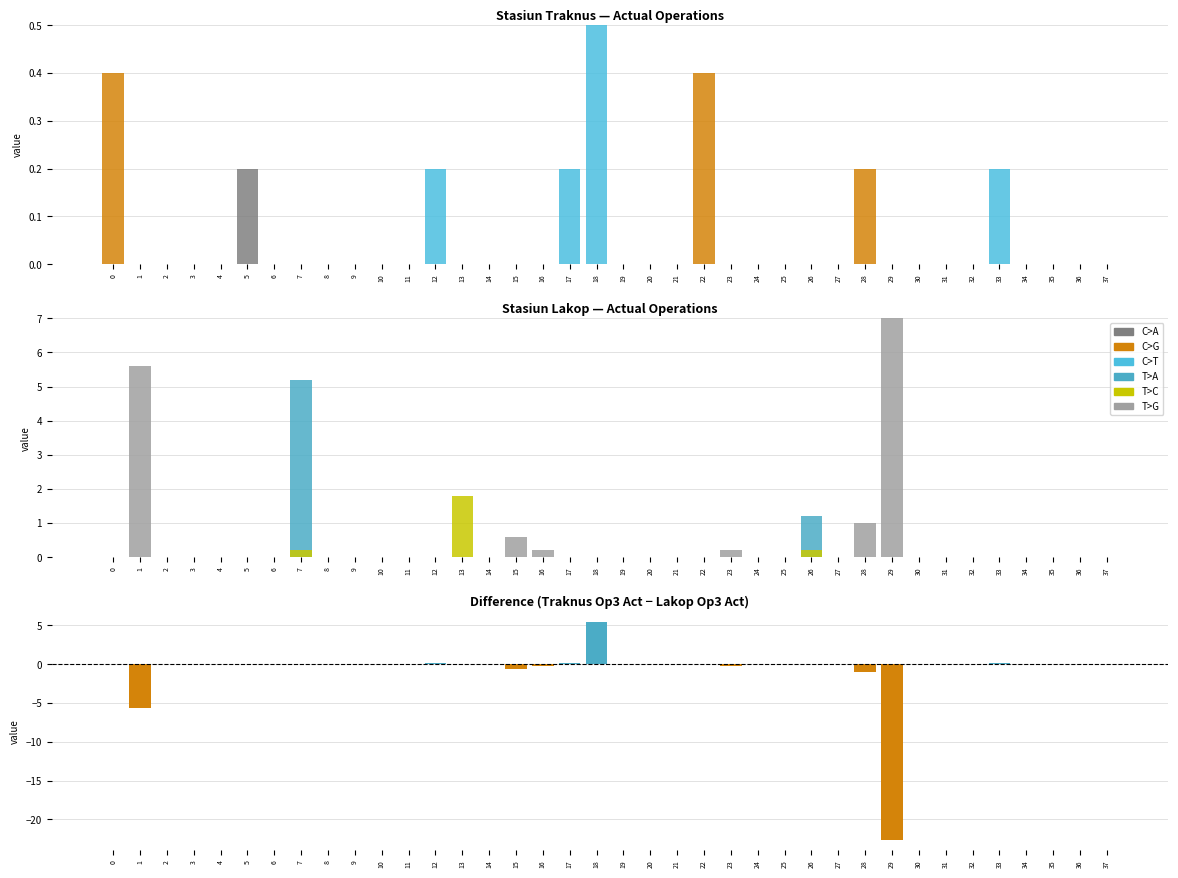

At how many categories does at least one series exceed 7?

1